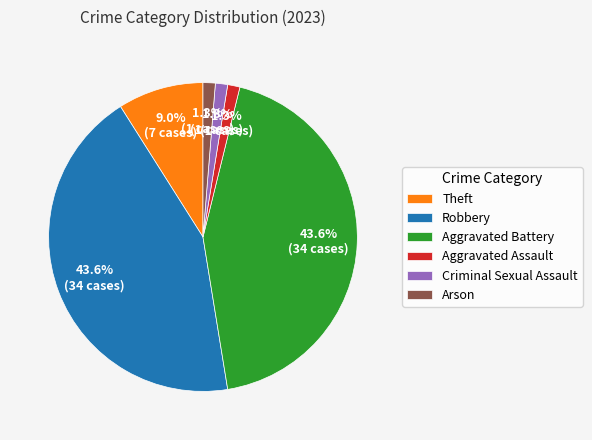

True or false: Robbery accounts for 36% of the total.

False